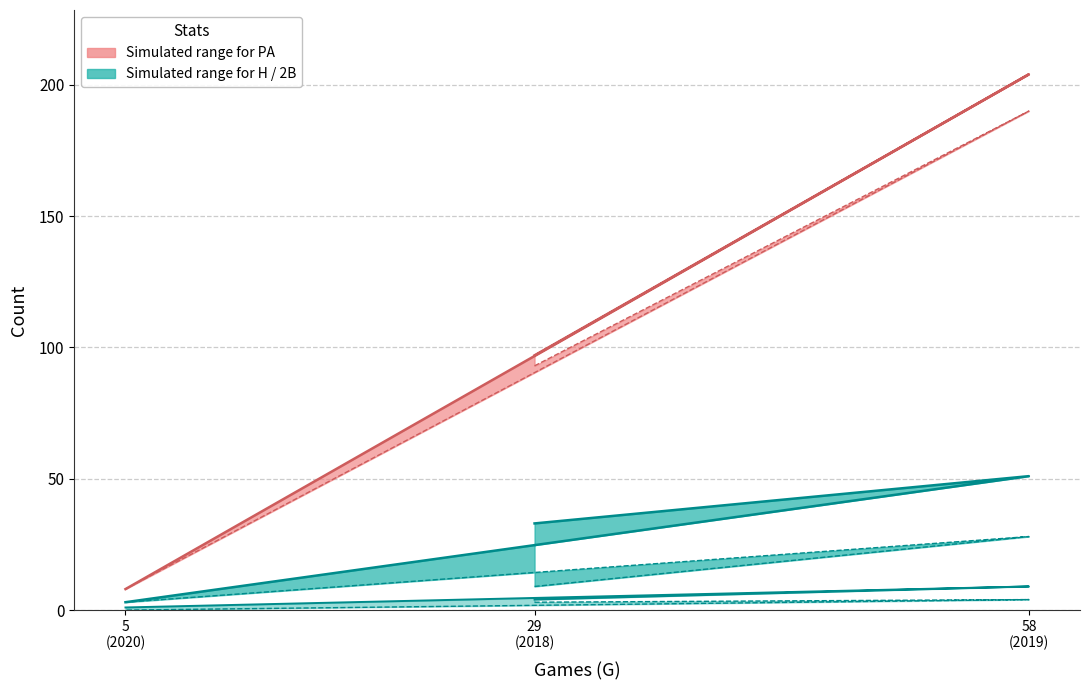

Which series changed the most between 58
(2019) and 5
(2020)?

PA (upper)